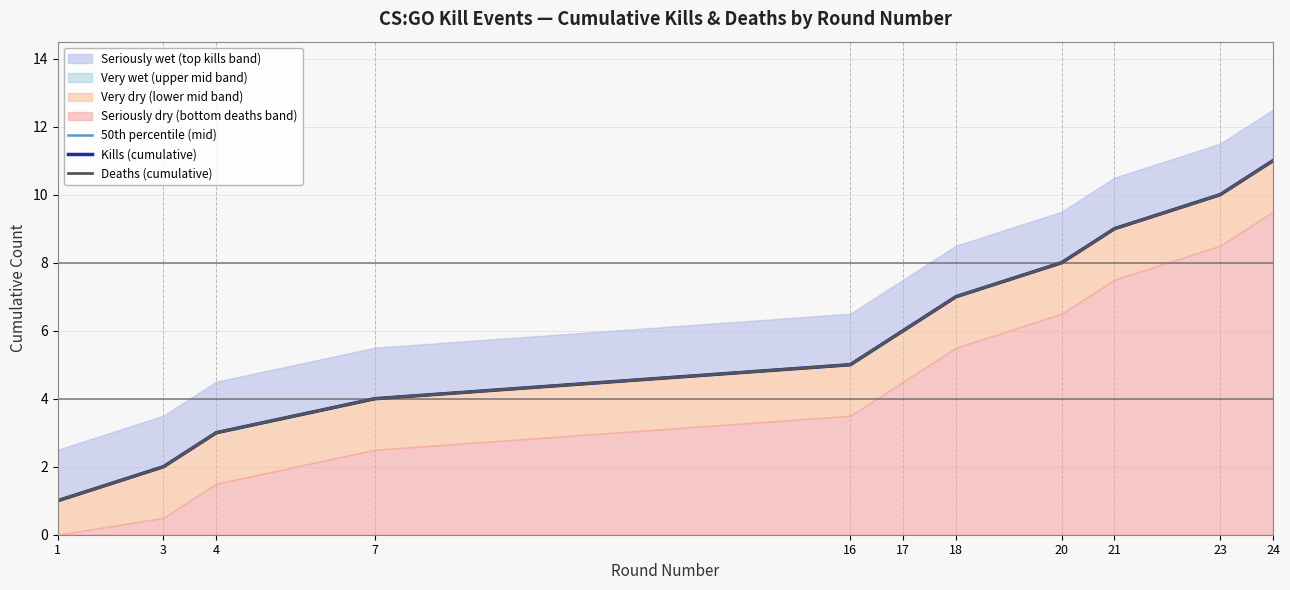

True or false: Kills (cumulative) and 50th percentile (mid) intersect in this chart.

False